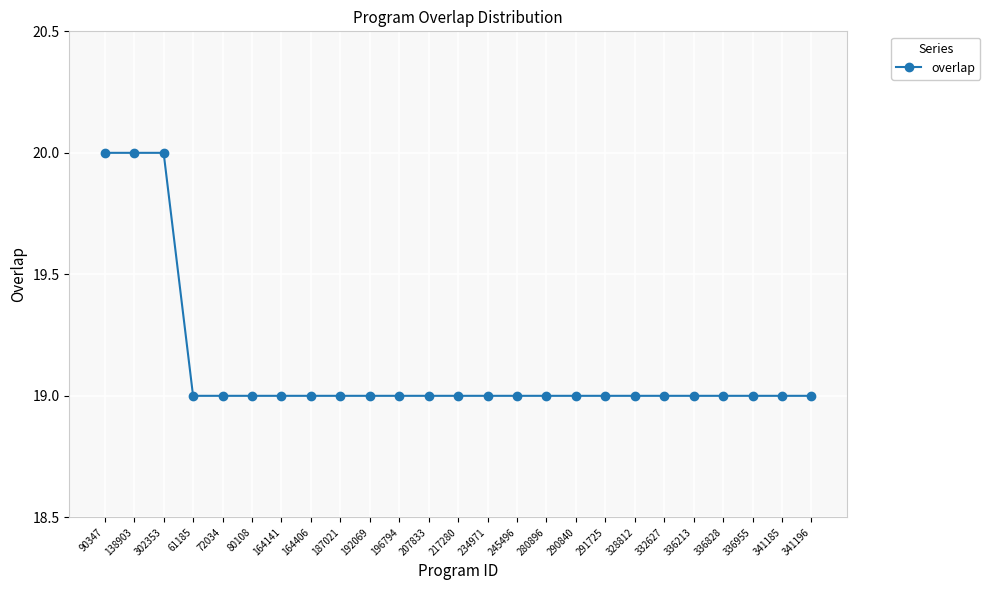

What is the smallest value displayed?

19